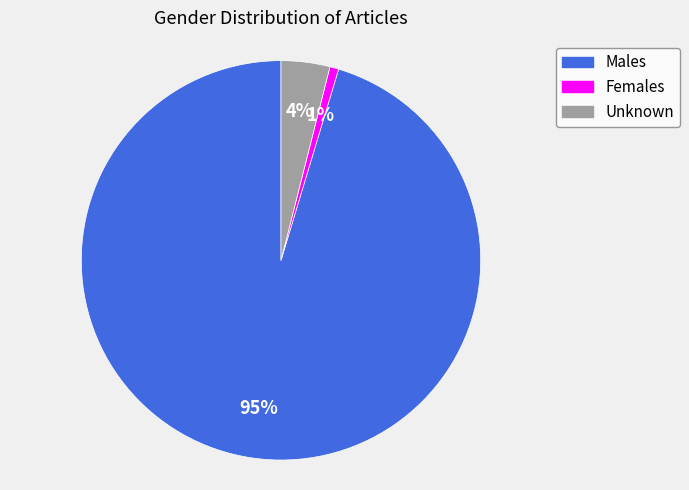

Count the number of slices in the pie.

3